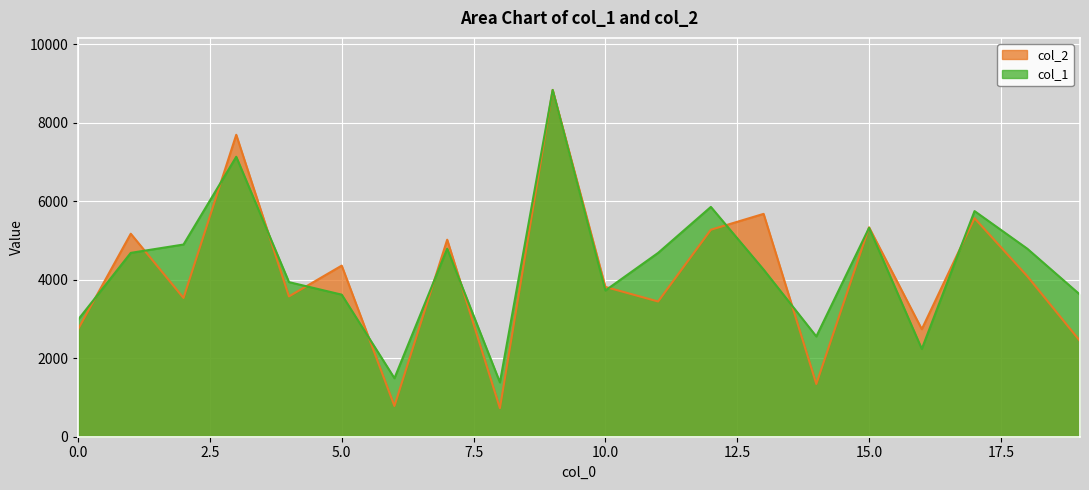

What is the difference between the second highest and second lowest values in the col_1 series?

5641.6